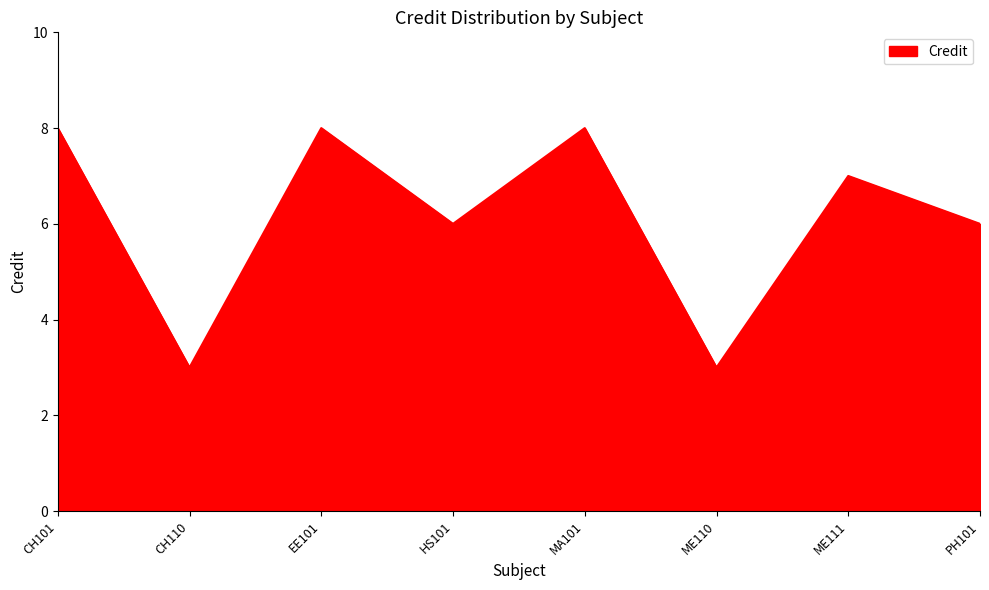

What is the ratio of the value at ME110 to the value at MA101?

0.4